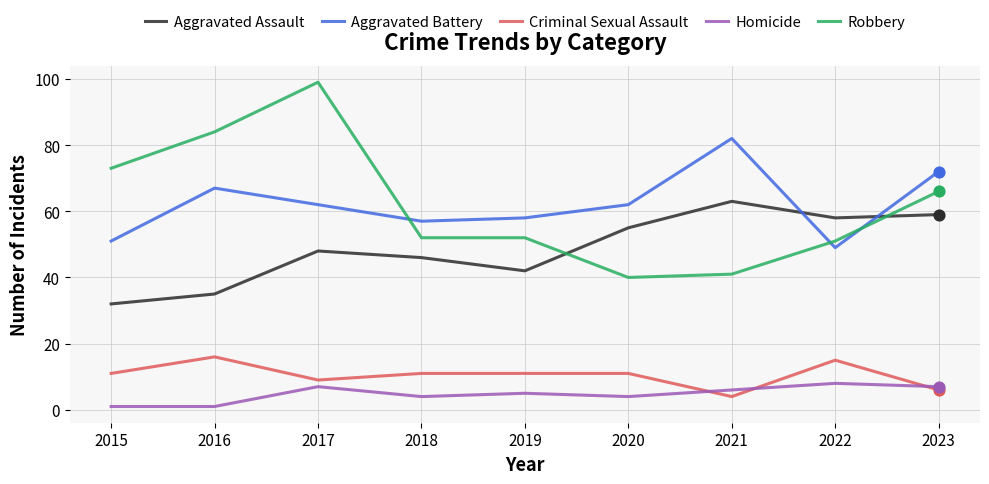

Which series has the widest spread of values?

Robbery